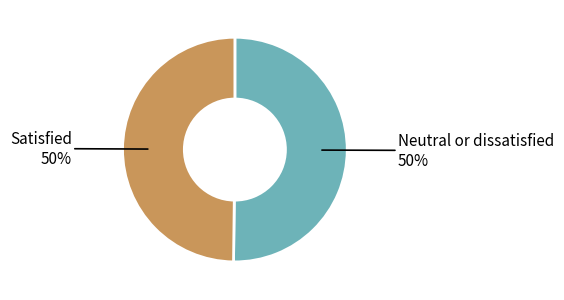

To the nearest percent, what percentage of the pie is Neutral or dissatisfied?

50%